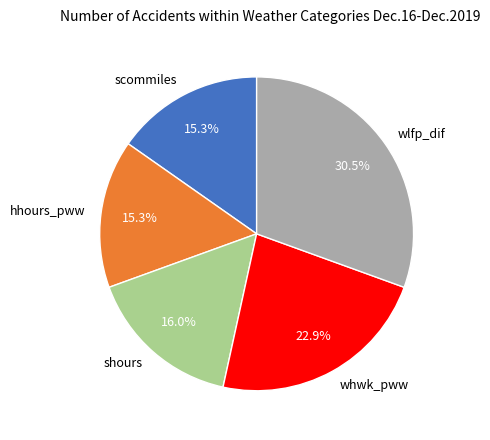

Which category has the biggest portion of the pie?

wlfp_dif